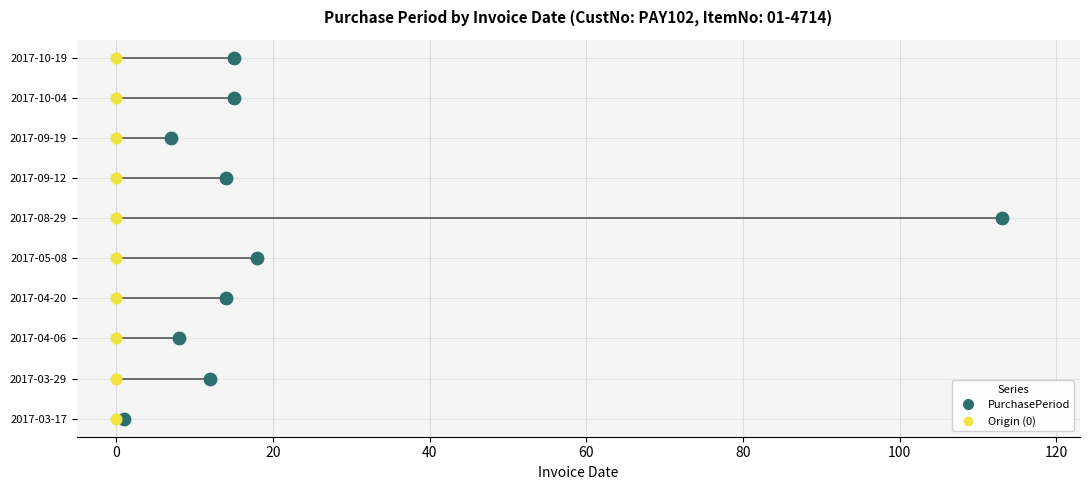

Between 60 and 80, which is larger?

80